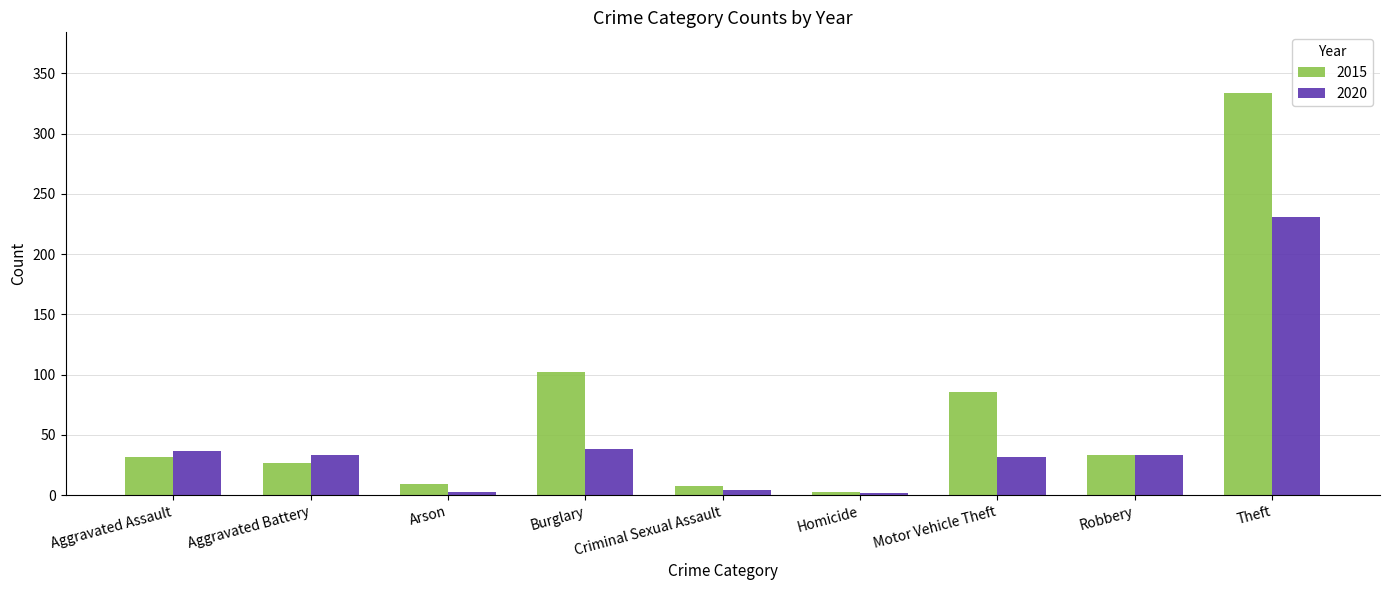

True or false: 2020 has a value of 57 at Robbery.

False